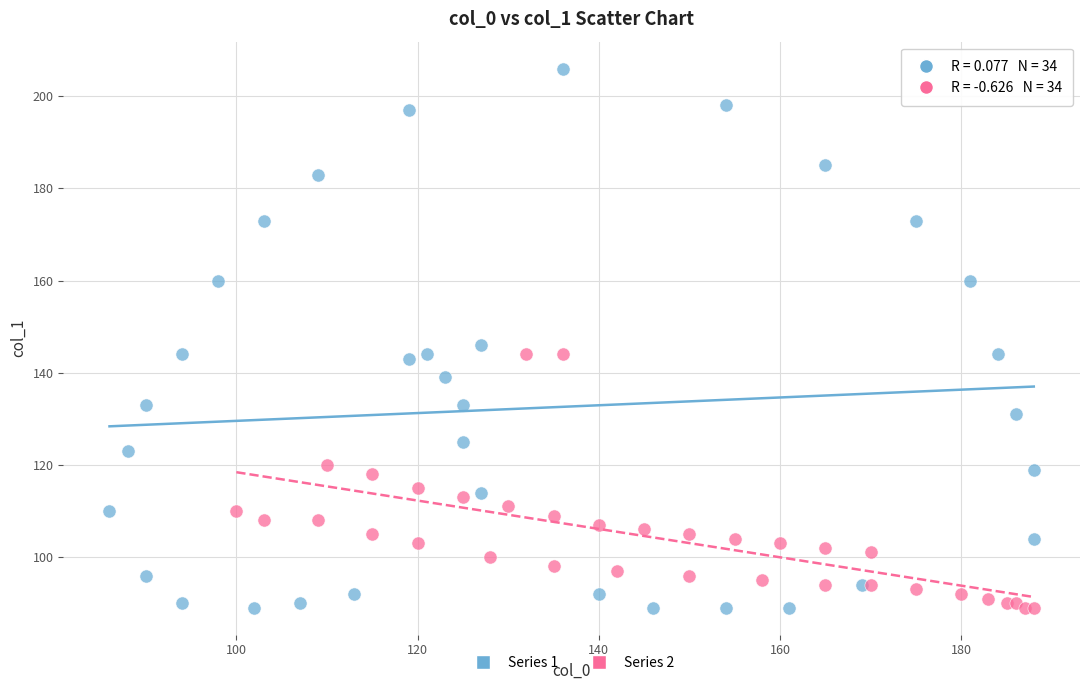

Which series has the largest Y range (max minus min)?

Series 1